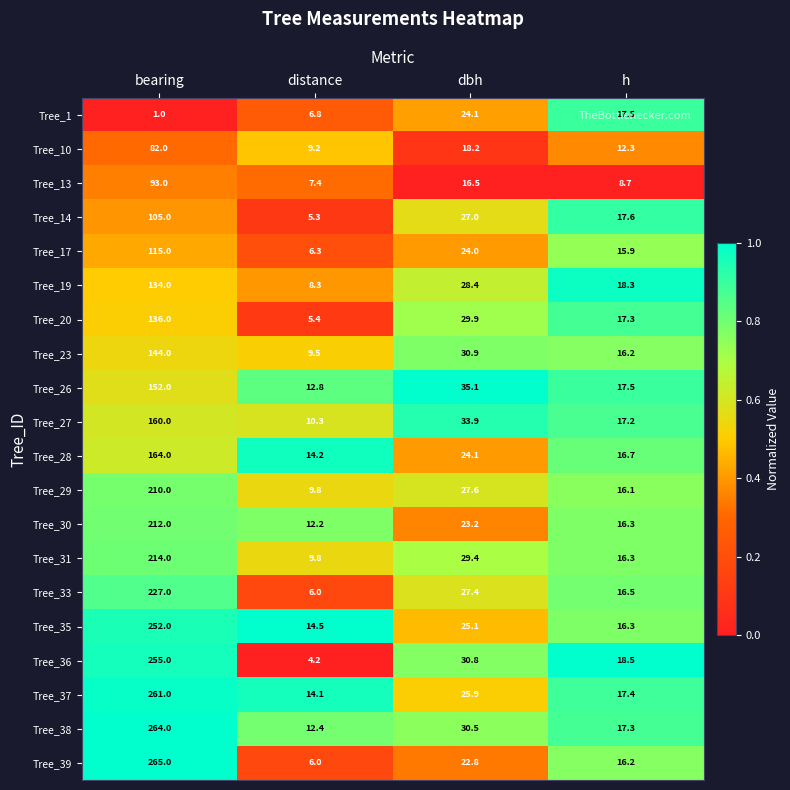

What is the sum of all Tree_20 values?

188.6